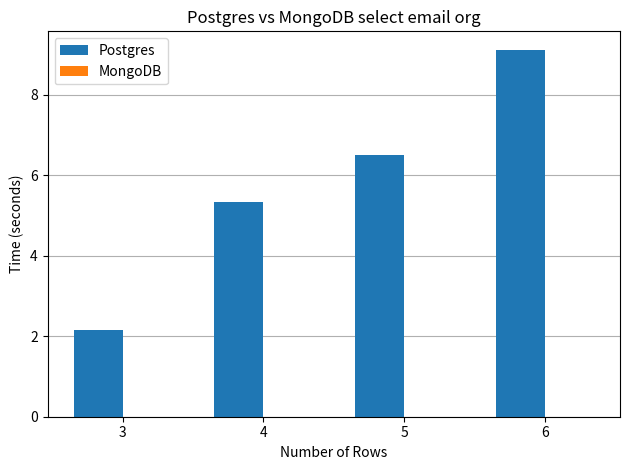

At which category does the chart reach its peak across all series?

6